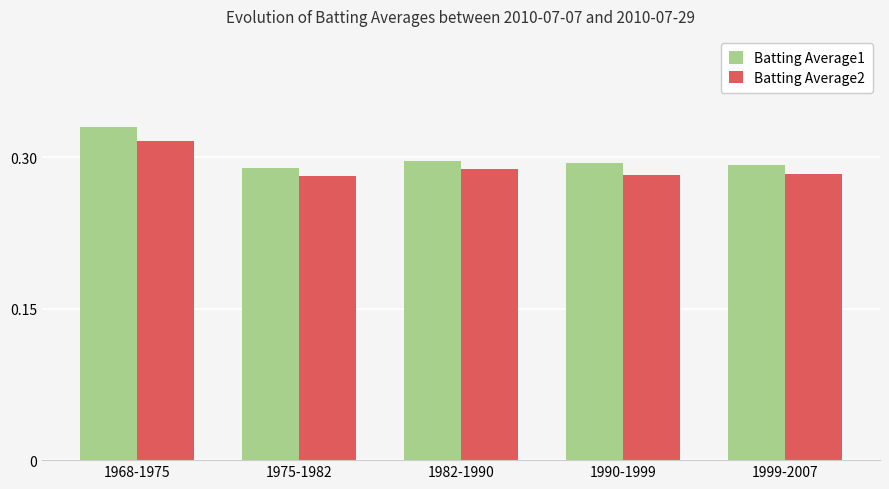

How many distinct data groups are displayed?

2